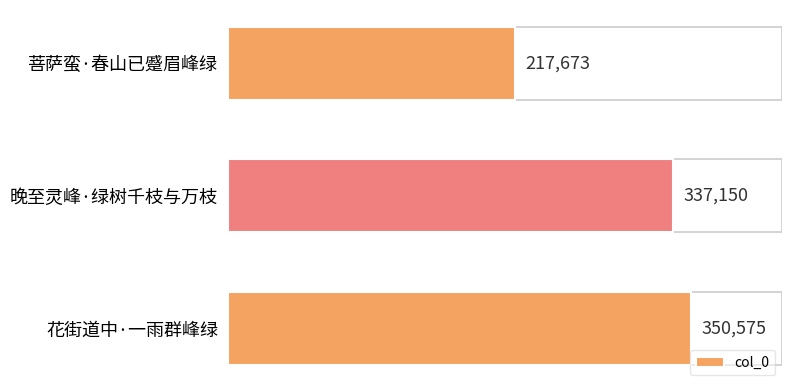

What is the change in value from 菩萨蛮·春山已蹙眉峰绿 to 花街道中·一雨群峰绿?

+132902